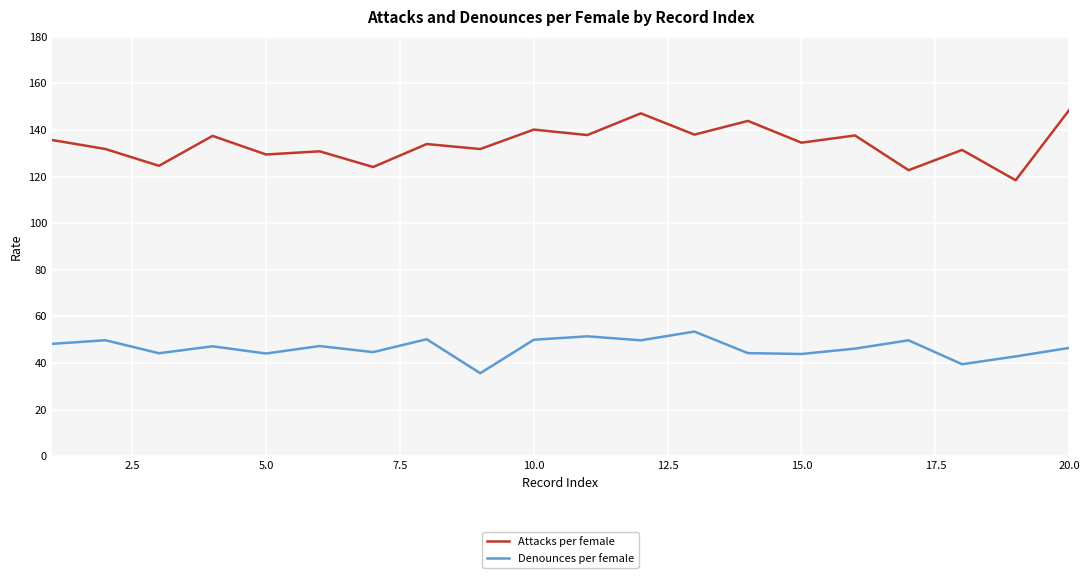

What is the smallest value displayed?

35.6